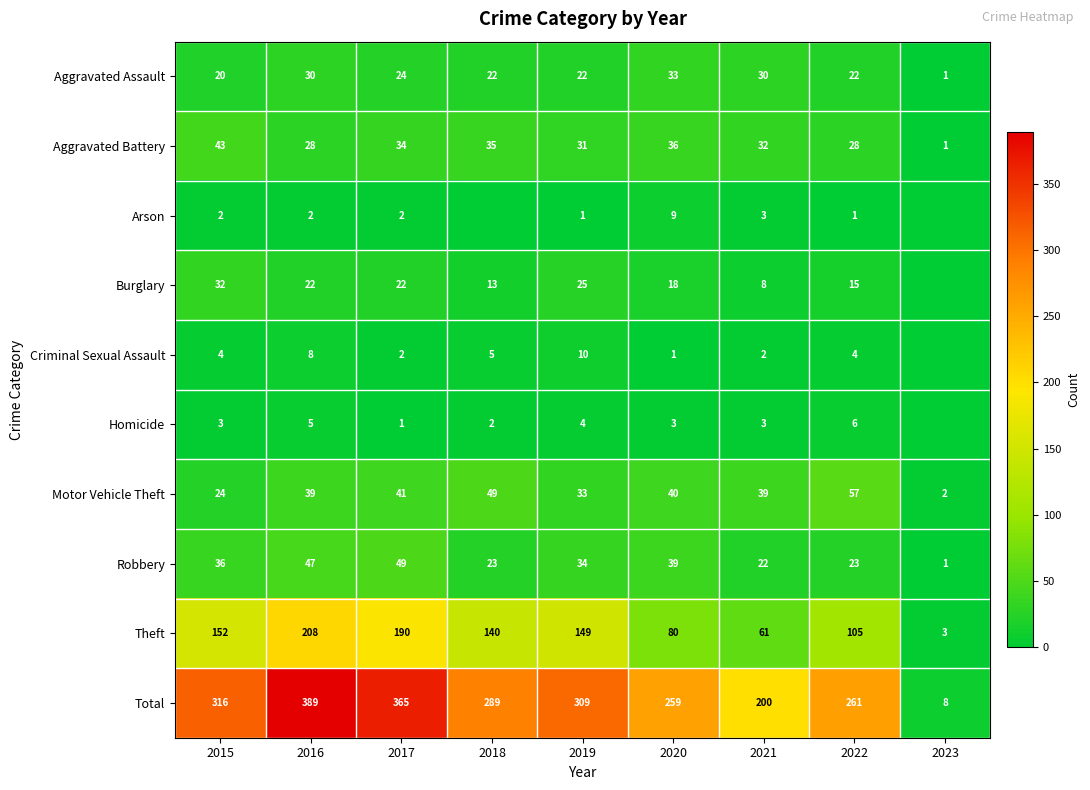

What is the average value of the Theft series?

121